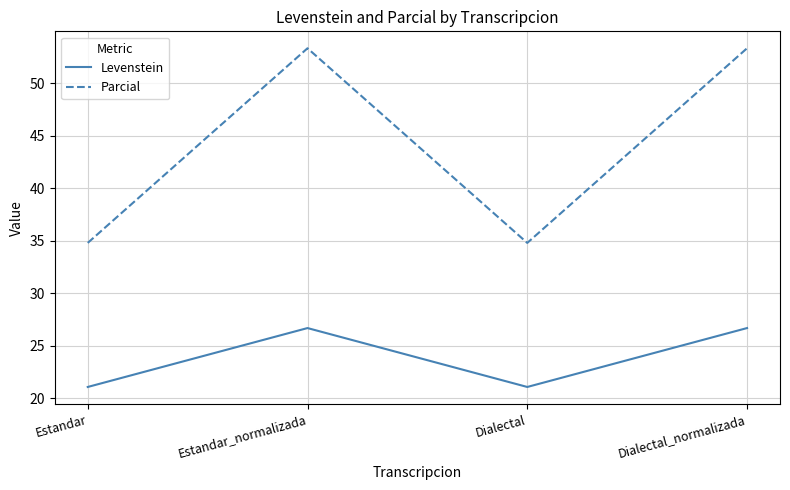

Reading left to right, list all the values displayed in this chart.

Levenstein: Estandar=21.1	Estandar_normalizada=26.7	Dialectal=21.1	Dialectal_normalizada=26.7
Parcial: Estandar=34.8	Estandar_normalizada=53.3	Dialectal=34.8	Dialectal_normalizada=53.3